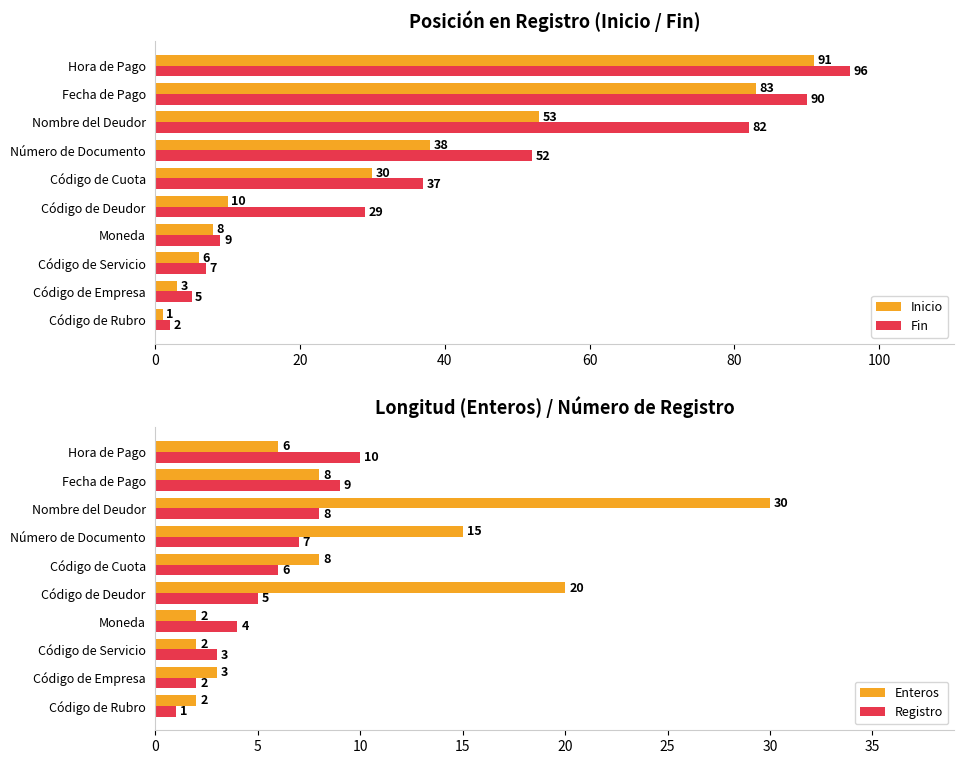

List the labels in order of Fin value, smallest first.

Código de Rubro, Código de Empresa, Código de Servicio, Moneda, Código de Deudor, Código de Cuota, Número de Documento, Nombre del Deudor, Fecha de Pago, Hora de Pago